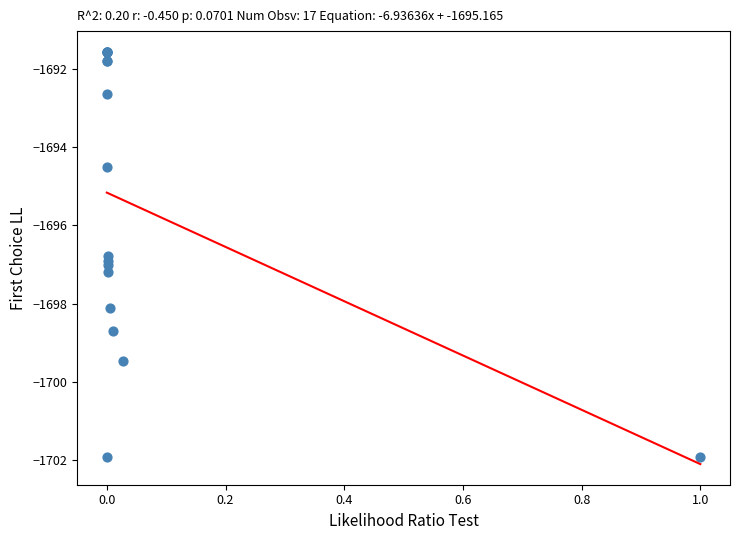

What Y value in the scatter plot is closest to -1696?

-1696.8